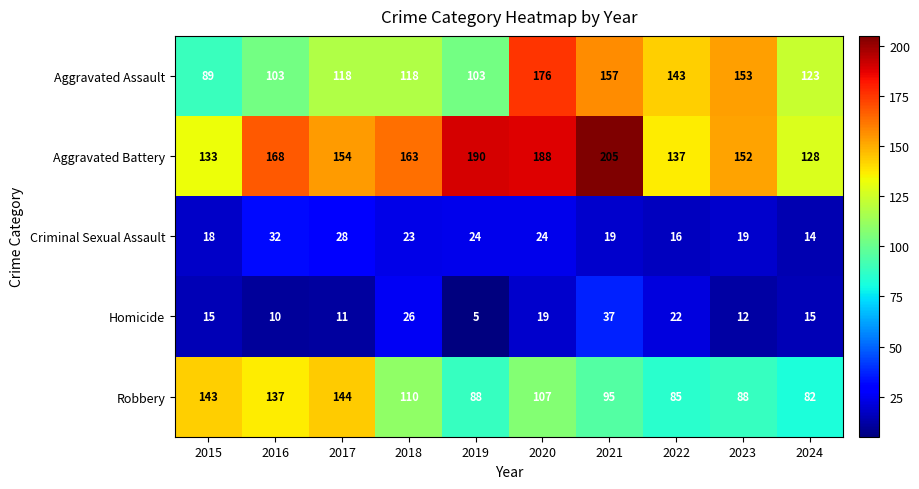

Which category has the highest value across all series?

2021